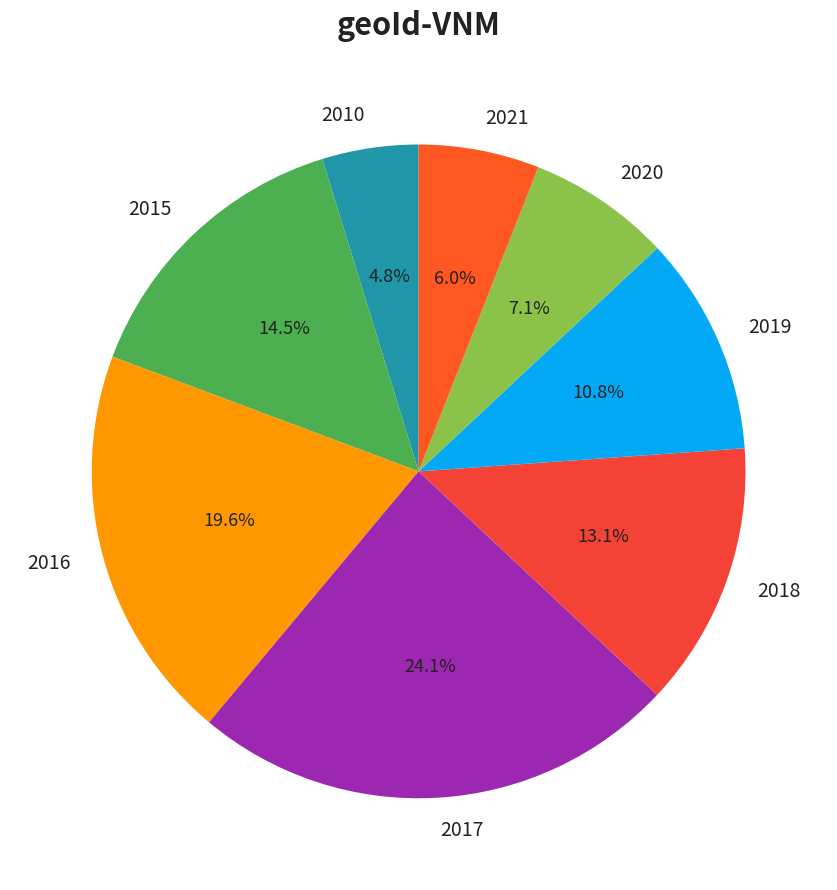

Does any single category account for the majority?

No